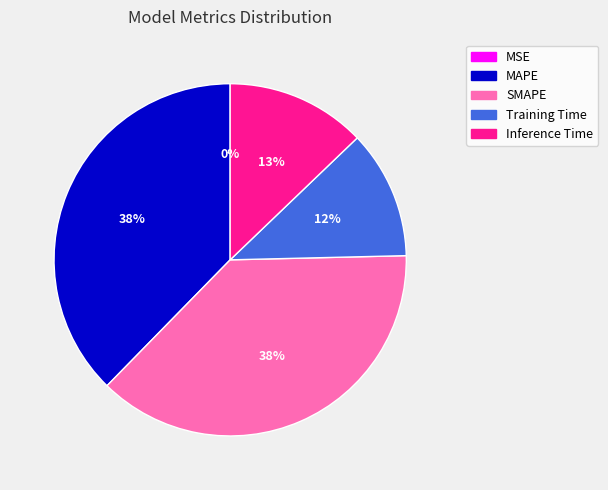

What percentage is the SMAPE slice, to the nearest percent?

38%